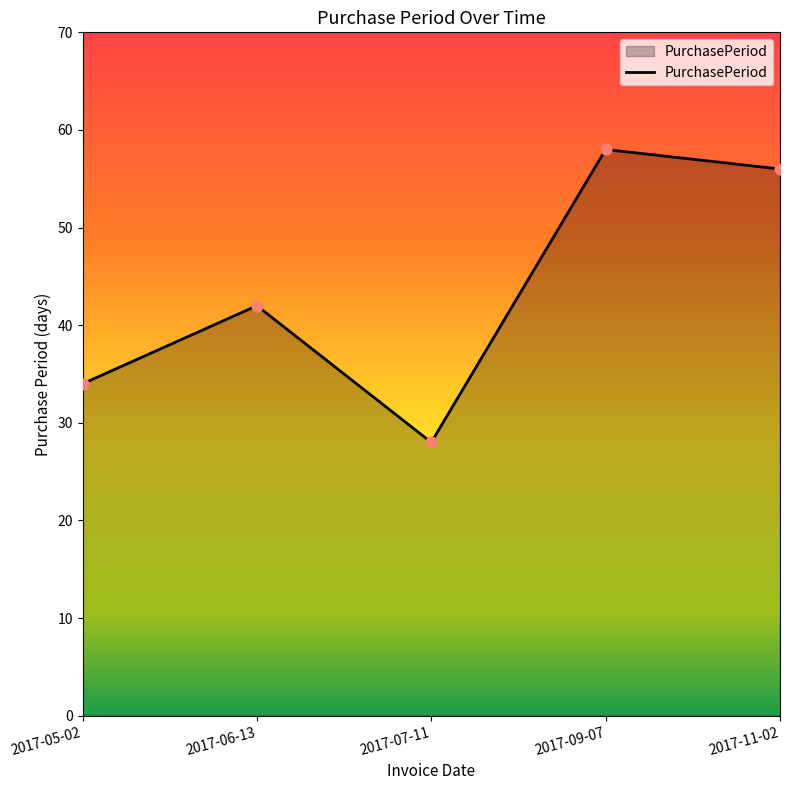

What is the ratio of the value at 2017-11-02 to the value at 2017-06-13?

1.3